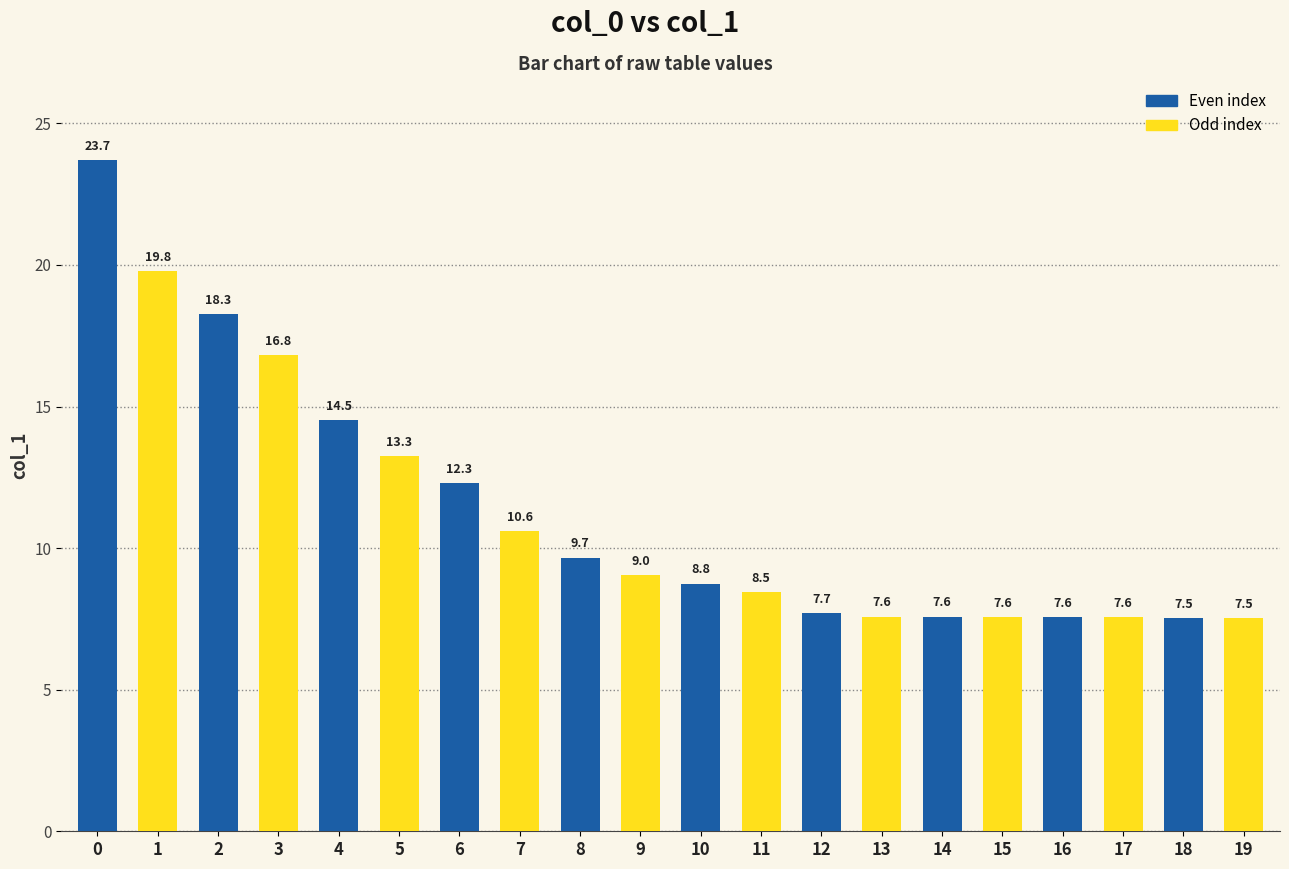

Between 5 and 3, which is larger?

3